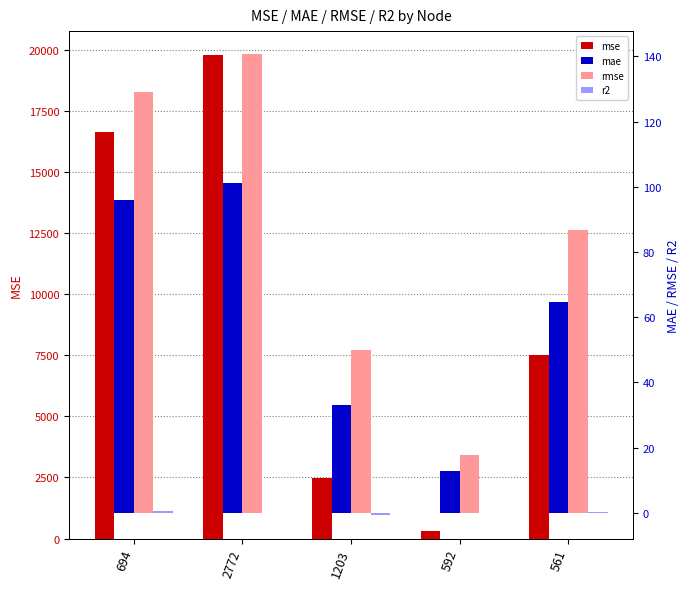

The rmse series shows 129.1 at 694. True or false?

True